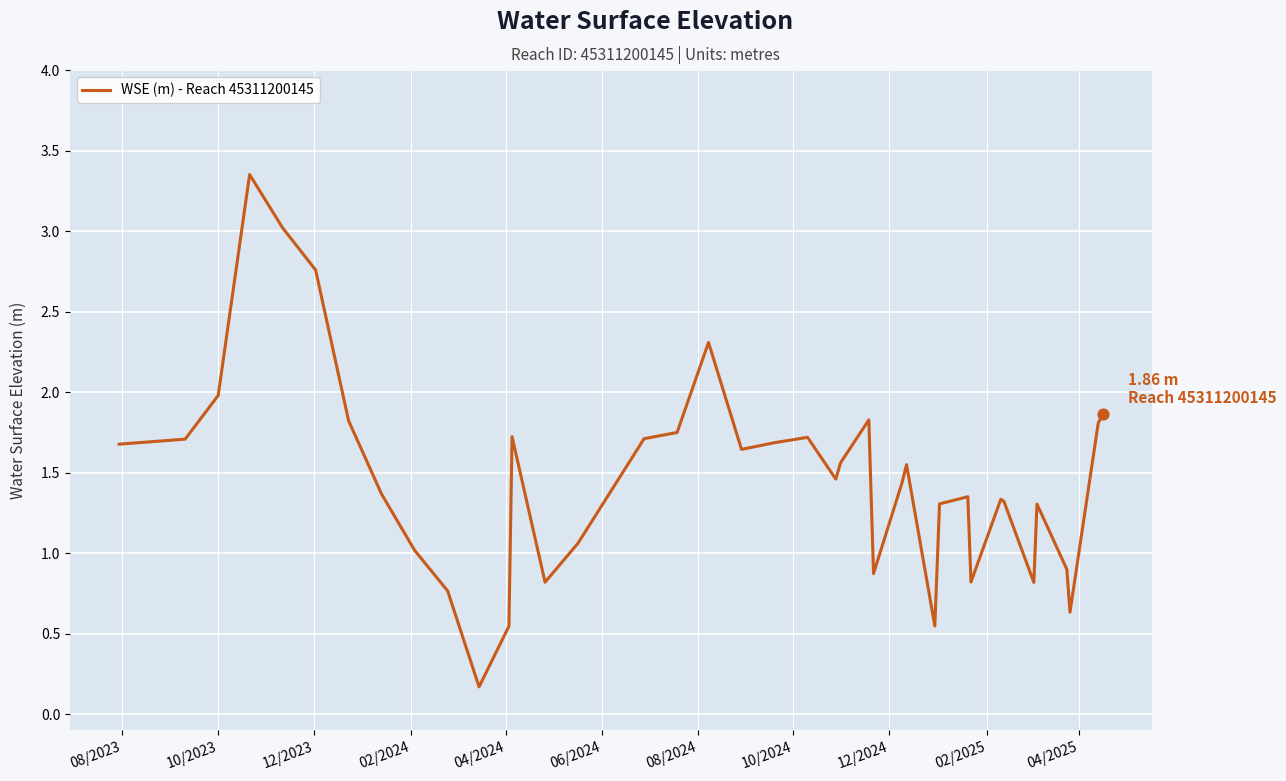

What is the difference between the maximum and minimum values?

3.2